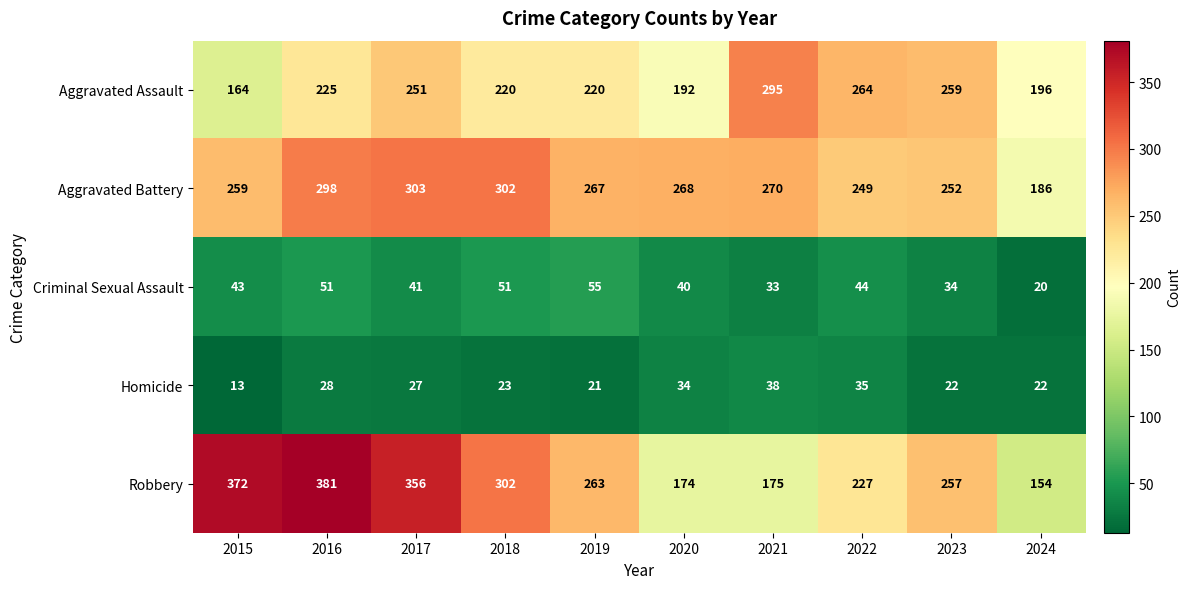

What is the difference between the highest and lowest values at 2024?

176